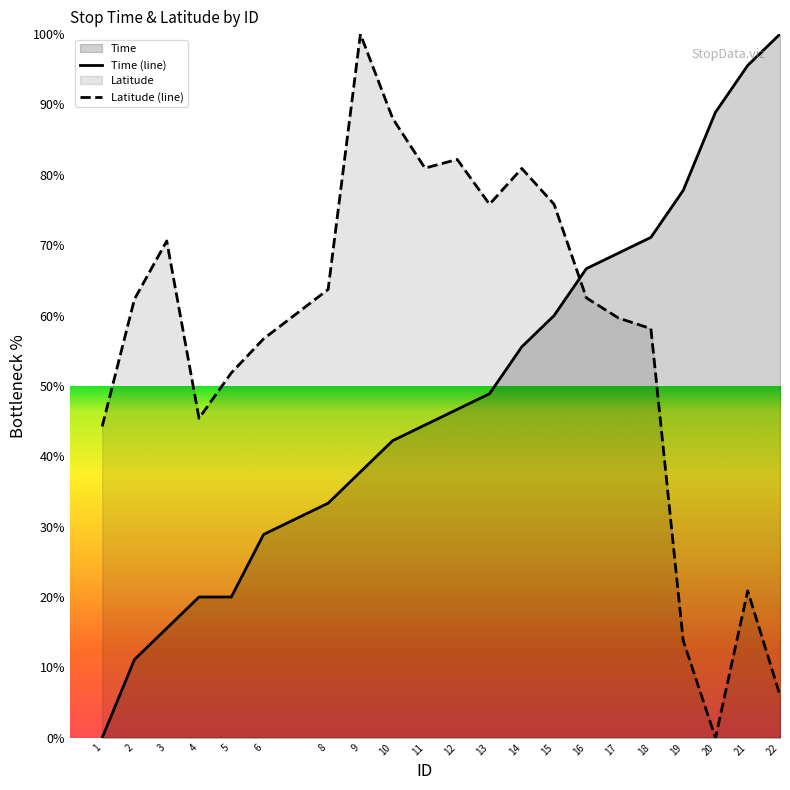

How many data points in Time are above 46?

11